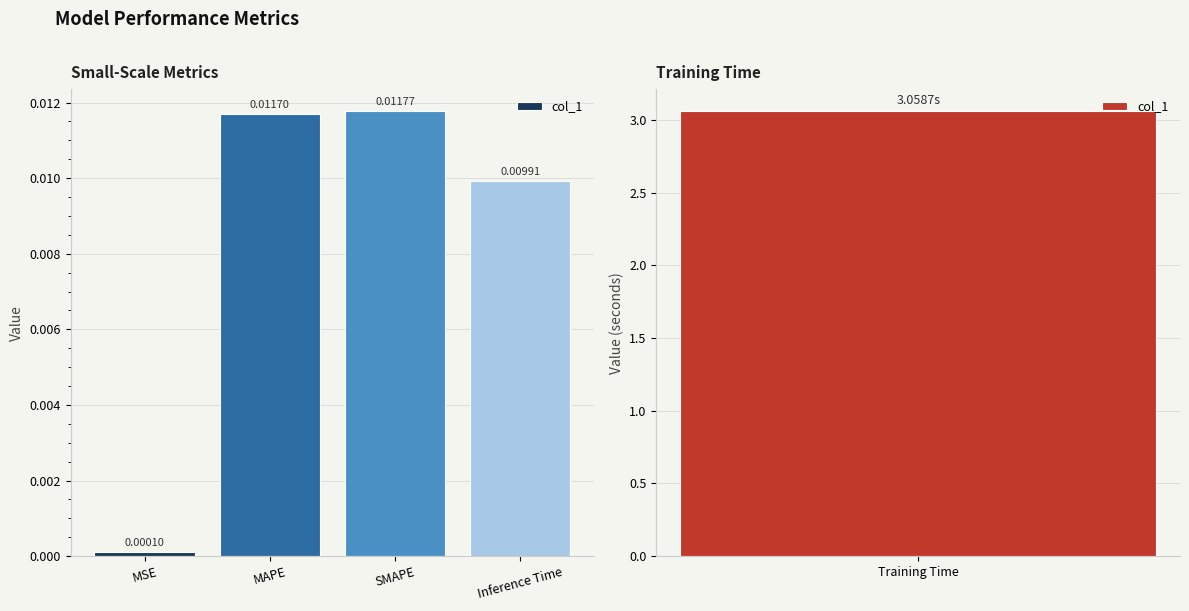

What position from the right is MAPE?

3